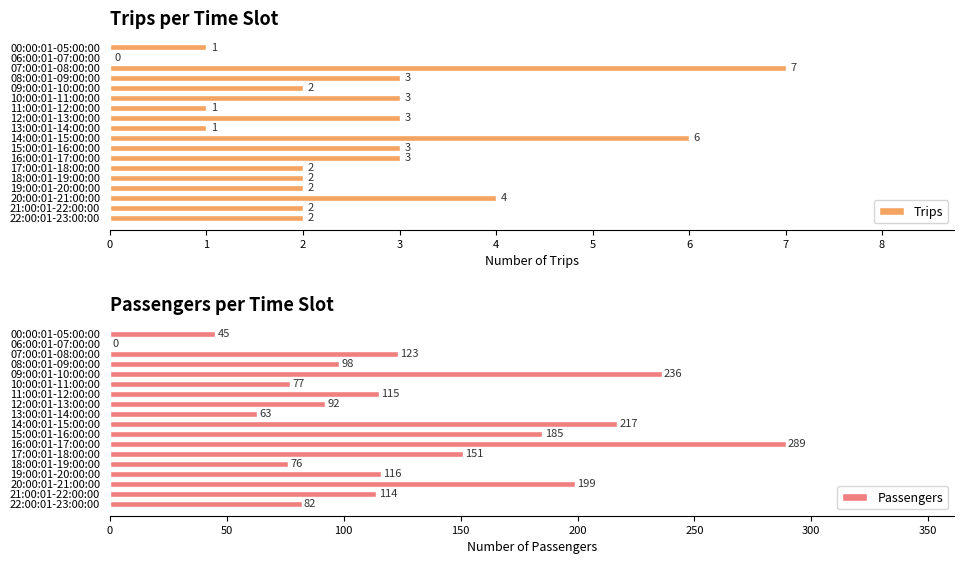

Which category has the highest value in the Trips series?

07:00:01-08:00:00